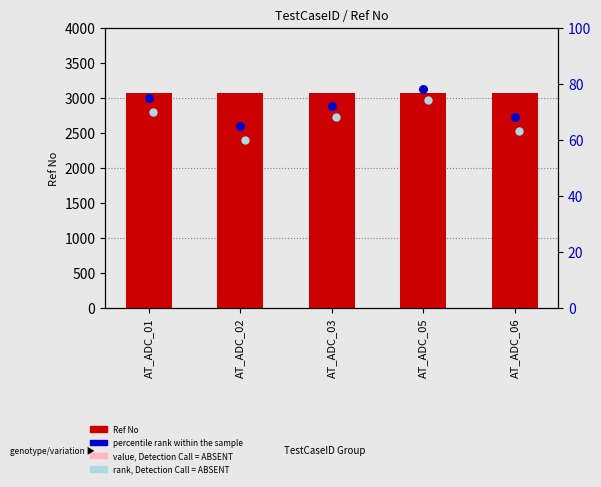

What are all the series names shown in the legend?

Ref No, value, Detection Call = ABSENT, percentile rank within the sample, rank, Detection Call = ABSENT